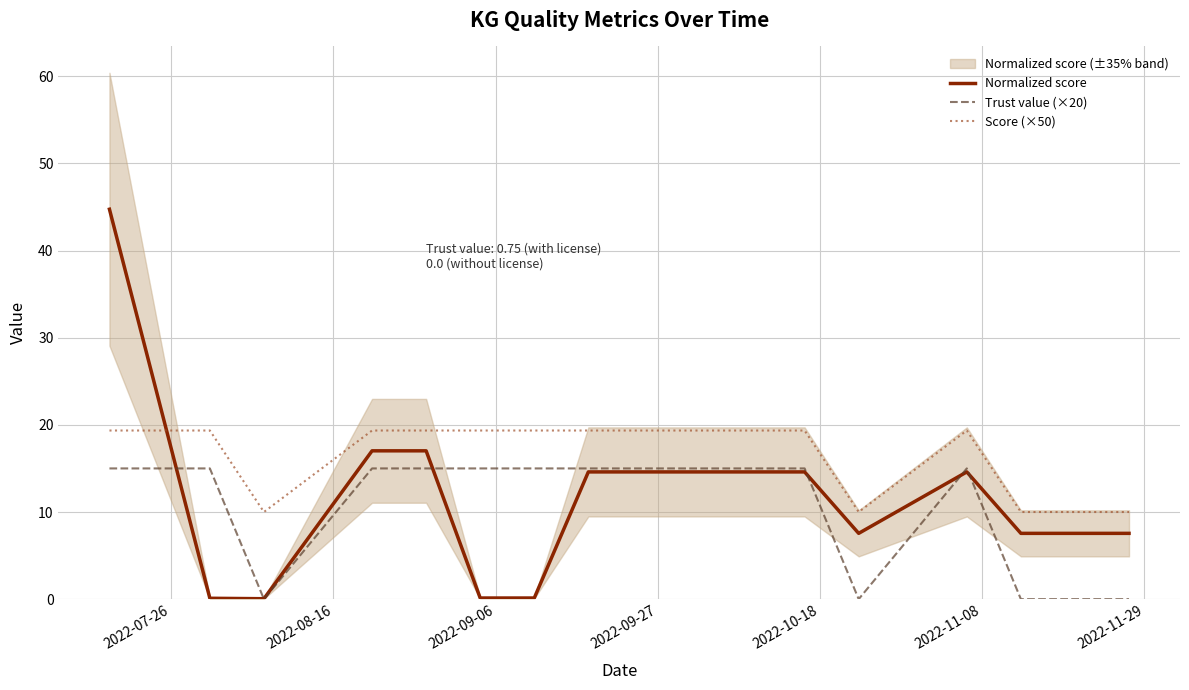

True or false: Trust value (×20) and Score (×50) cross at least once.

False